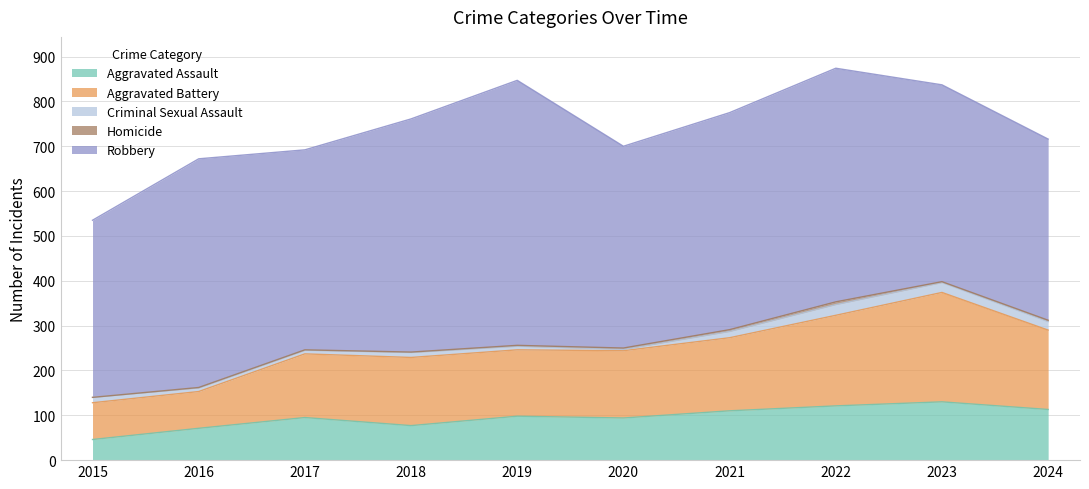

At which category is the sum across all series the highest?

2022